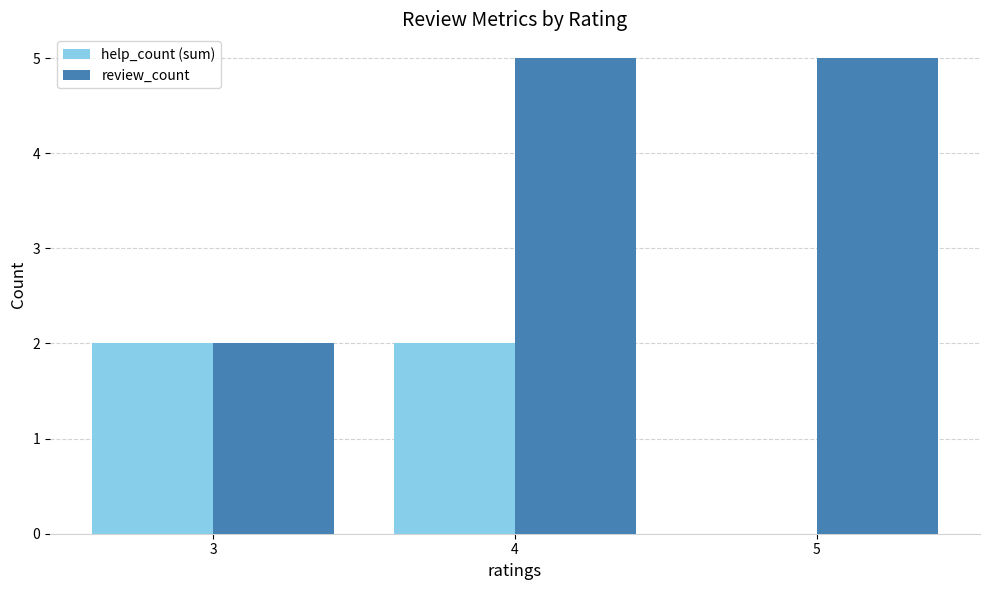

Between 3 and 5, which series saw the biggest shift?

review_count